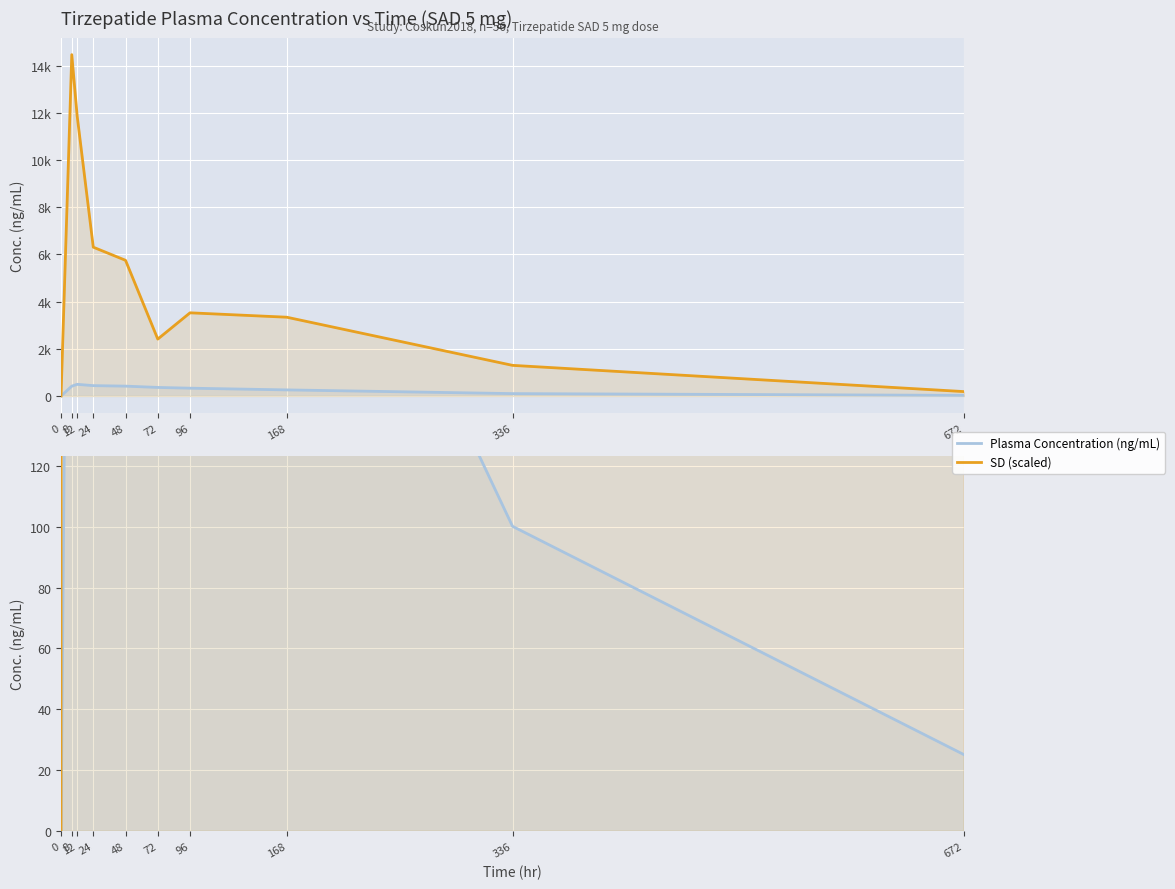

Where is the first local maximum for SD (scaled)?

8